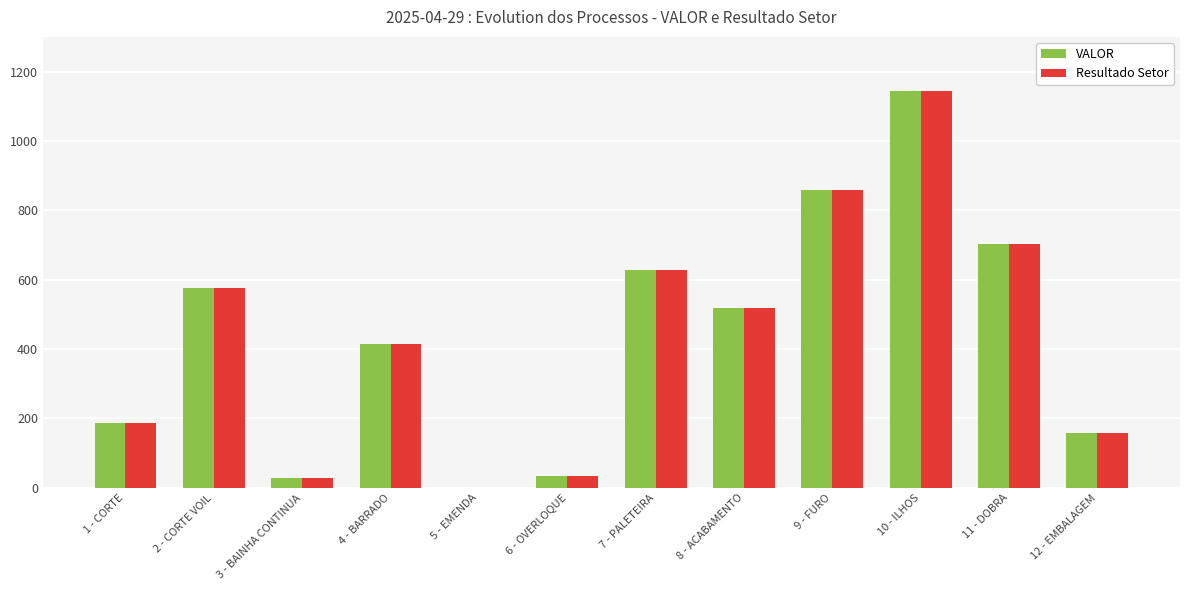

What is the sum of the VALOR values at 8 - ACABAMENTO and 4 - BARRADO?

932.6